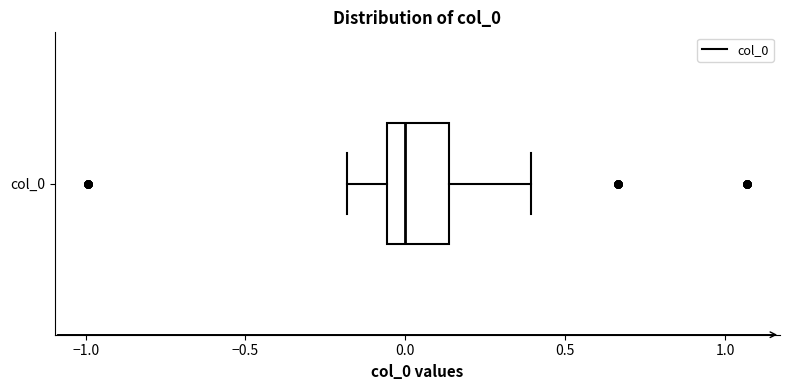

Transcribe this box plot: give where the median line is, the range the box spans, and where the two whiskers end, as read against the x-axis. The values are not printed on the chart, so give them approximately, as read against the axis.

median 0.00, box -0.05 to 0.15, whiskers -0.20 to 0.40